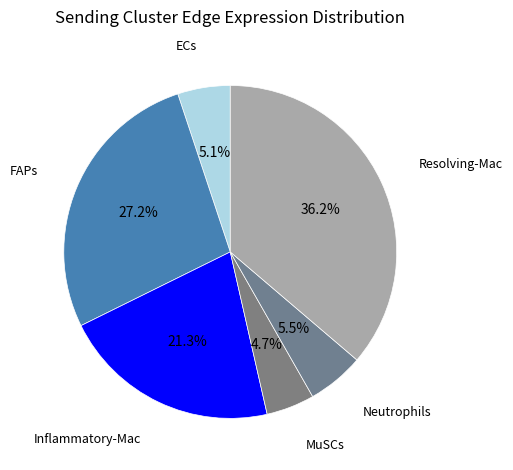

What is the ratio of the value at Inflammatory-Mac to the value at Resolving-Mac?

0.6